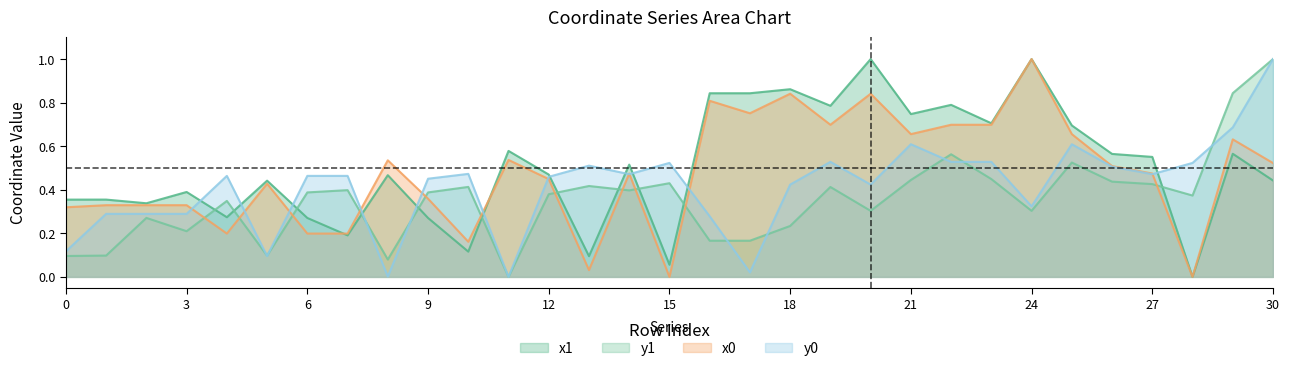

List the series in order of their peak value, lowest first.

x1, y1, x0, y0